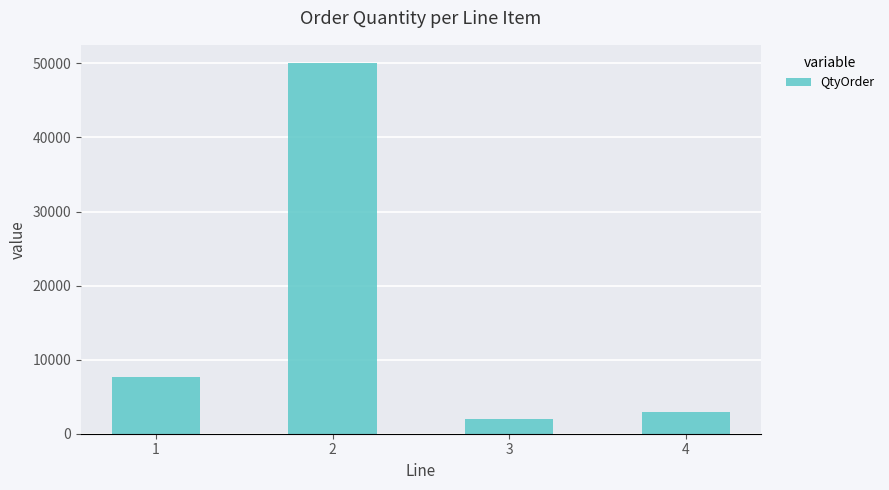

Rank the categories by value from lowest to highest.

3, 4, 1, 2